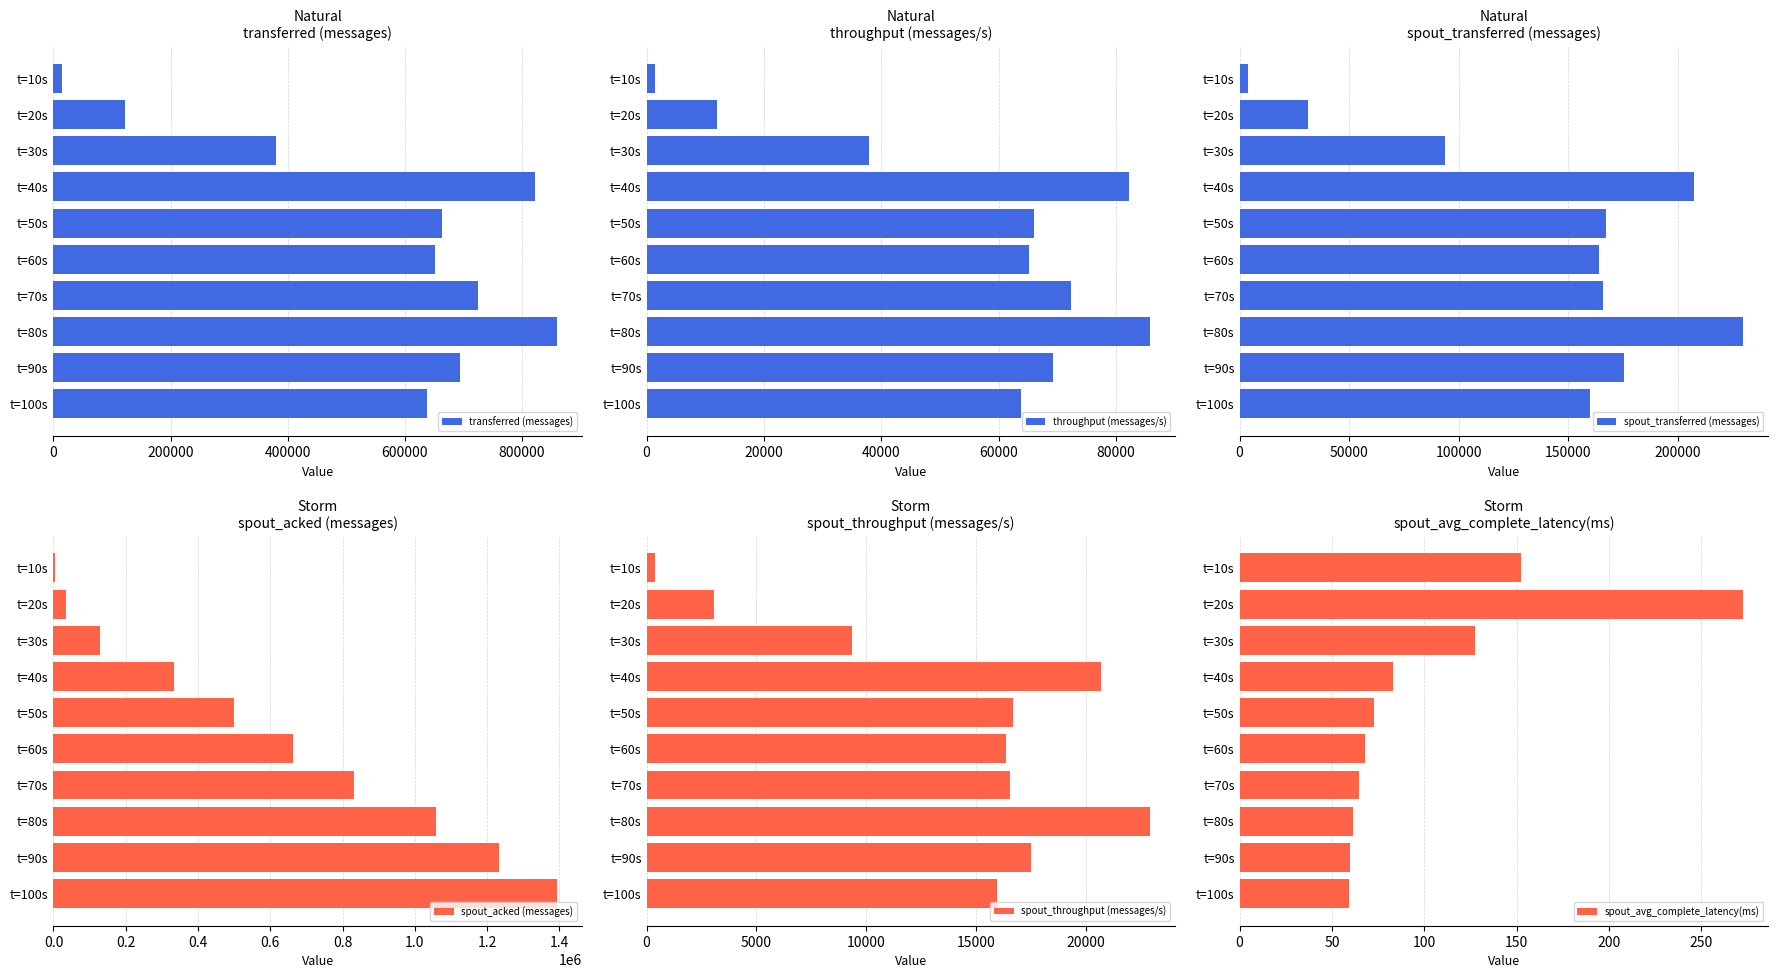

At which label is transferred (messages) closest to 437360?

t=30s